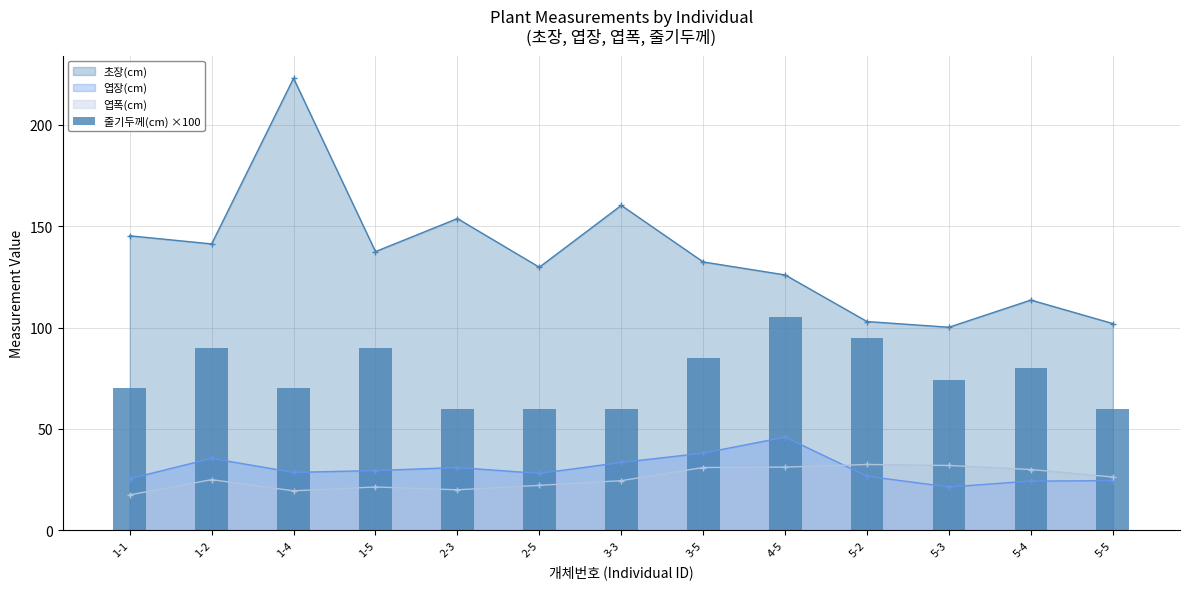

True or false: 초장(cm) has more than 0 points higher than both neighbors.

True